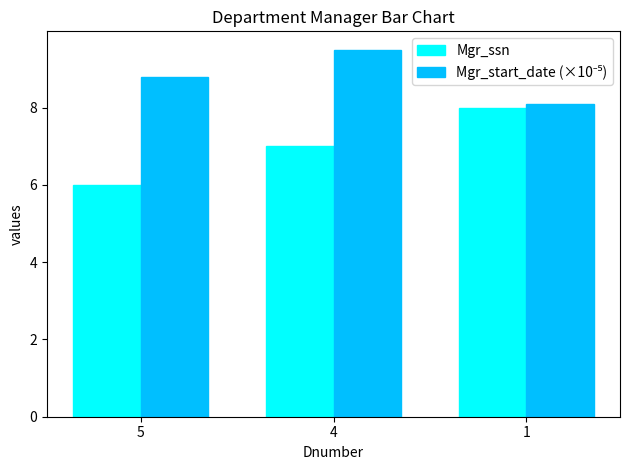

Which category has the lowest value in the Mgr_ssn series?

5